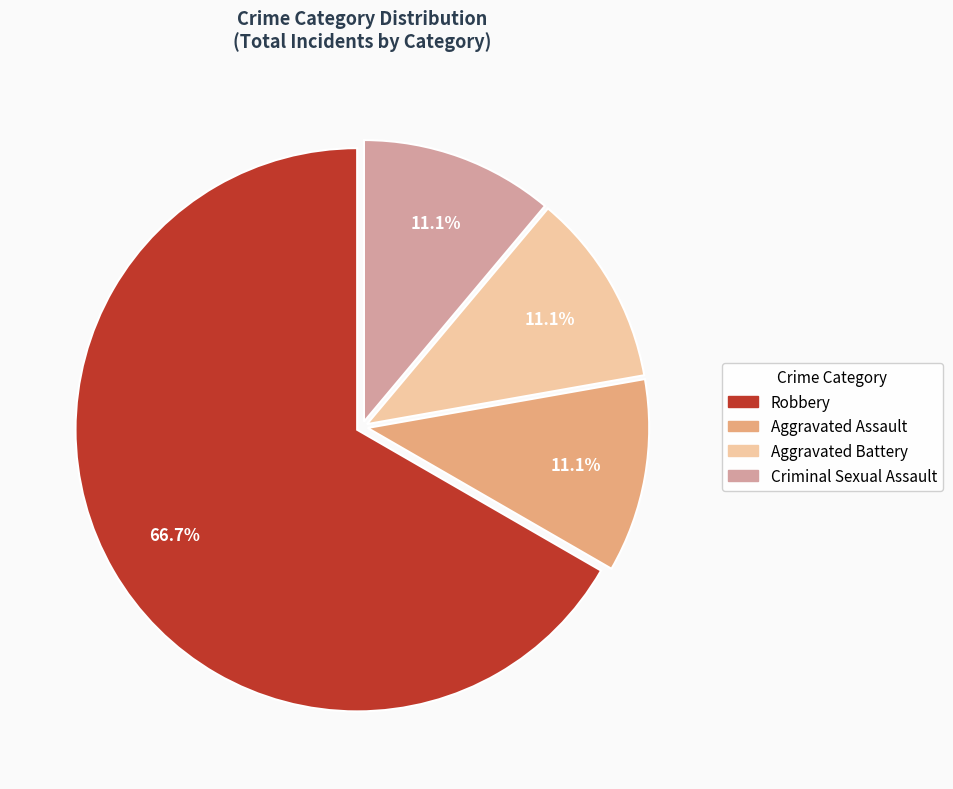

Count the number of slices in the pie.

4